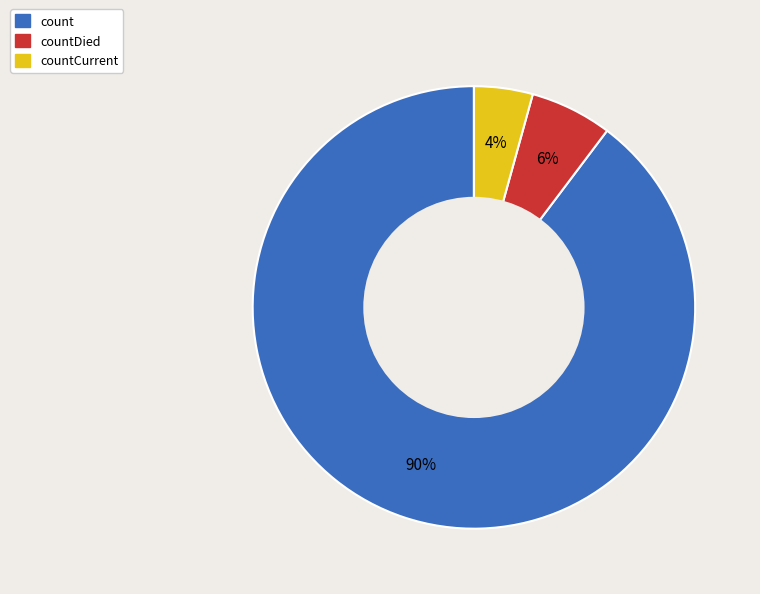

How many slices are in this pie chart?

3